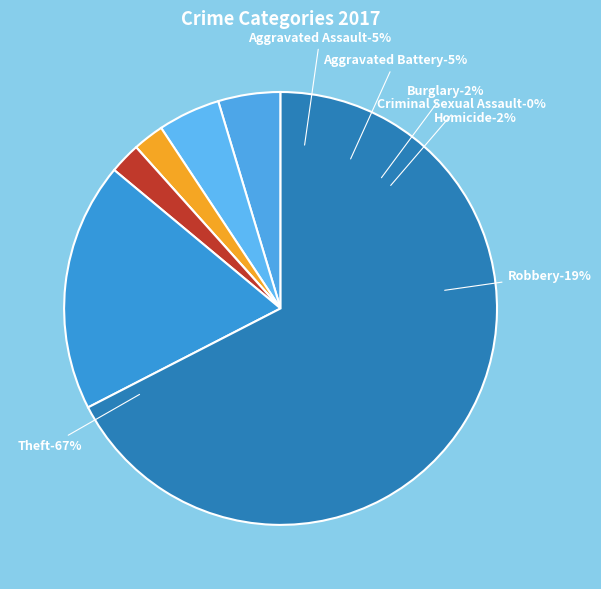

Rank the categories by value from highest to lowest.

Theft, Robbery, Aggravated Assault, Aggravated Battery, Burglary, Homicide, Criminal Sexual Assault